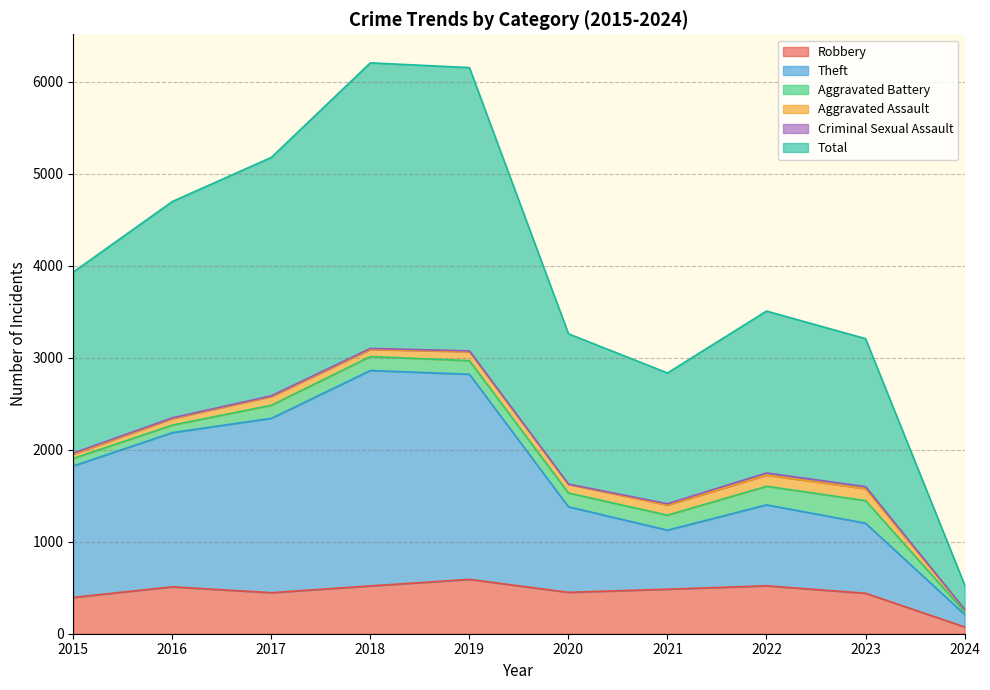

Between 2019 and 2020, which series saw the biggest shift?

Total